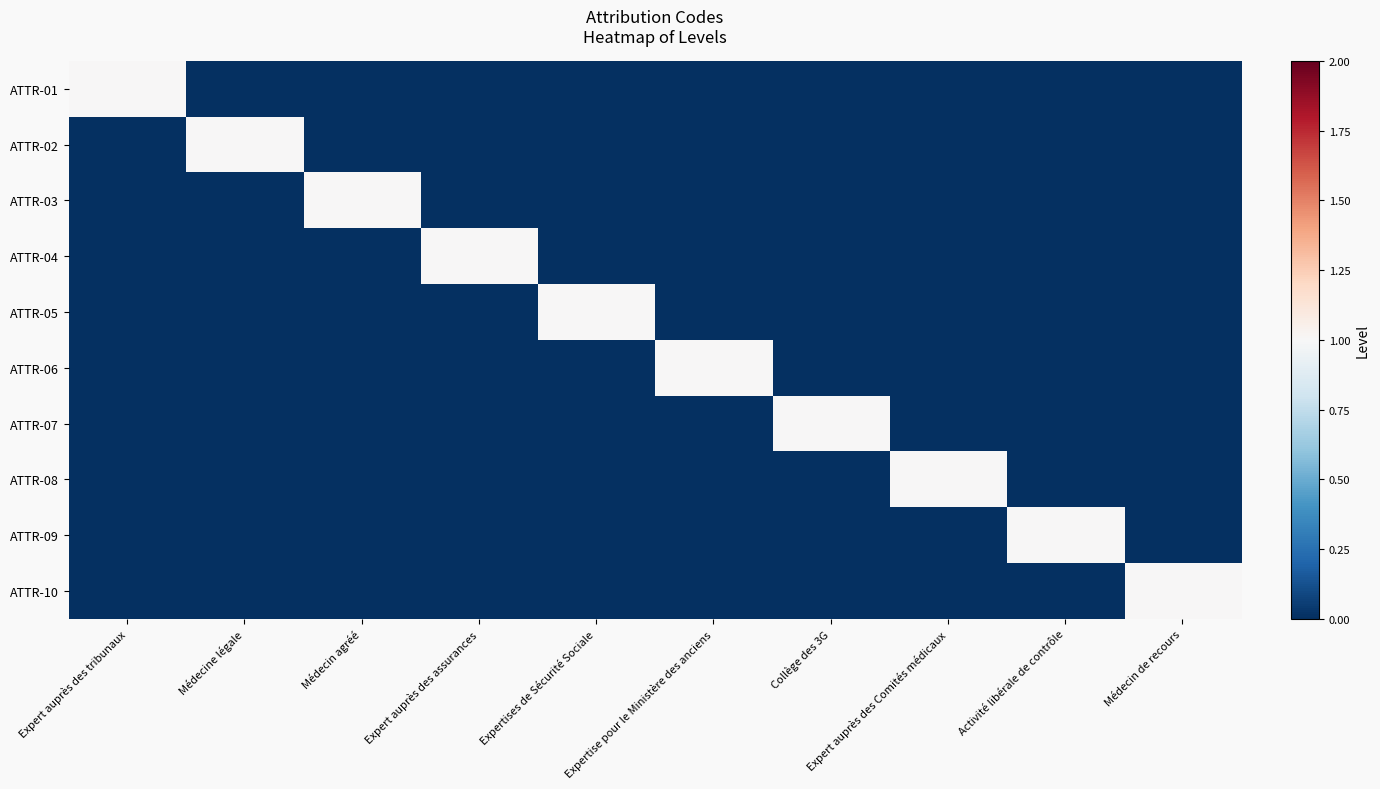

What is the sum of all ATTR-06 values?

1